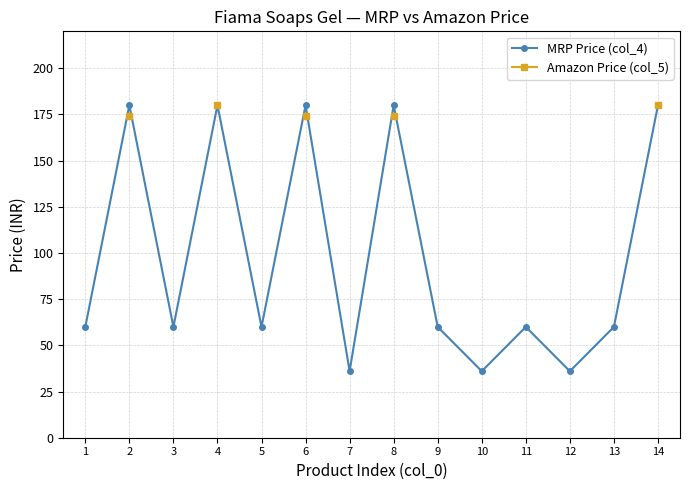

How many series are shown in this chart?

2